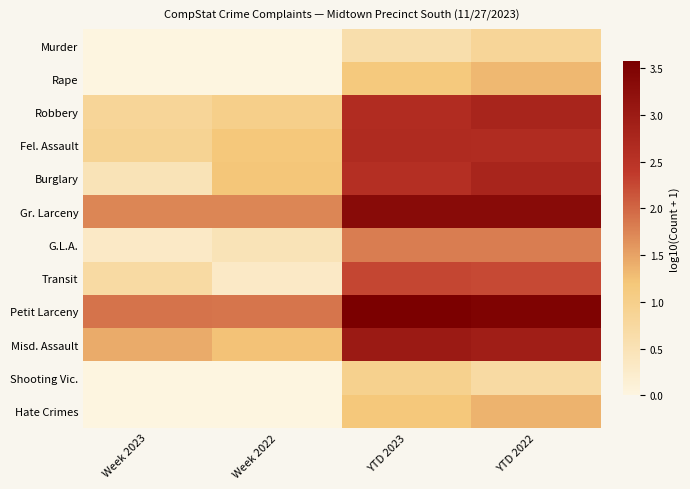

Reading left to right, what are all the values shown in this chart?

Murder: Week 2023=0.0	Week 2022=0.0	YTD 2023=0.6	YTD 2022=0.8
Rape: Week 2023=0.0	Week 2022=0.0	YTD 2023=1.1	YTD 2022=1.3
Robbery: Week 2023=0.8	Week 2022=1.0	YTD 2023=2.6	YTD 2022=2.8
Fel. Assault: Week 2023=0.9	Week 2022=1.2	YTD 2023=2.7	YTD 2022=2.7
Burglary: Week 2023=0.5	Week 2022=1.2	YTD 2023=2.6	YTD 2022=2.8
Gr. Larceny: Week 2023=1.7	Week 2022=1.7	YTD 2023=3.3	YTD 2022=3.3
G.L.A.: Week 2023=0.3	Week 2022=0.5	YTD 2023=1.8	YTD 2022=1.8
Transit: Week 2023=0.7	Week 2022=0.3	YTD 2023=2.3	YTD 2022=2.2
Petit Larceny: Week 2023=1.9	Week 2022=1.9	YTD 2023=3.6	YTD 2022=3.5
Misd. Assault: Week 2023=1.4	Week 2022=1.2	YTD 2023=3.0	YTD 2022=2.9
Shooting Vic.: Week 2023=0.0	Week 2022=0.0	YTD 2023=1.0	YTD 2022=0.7
Hate Crimes: Week 2023=0.0	Week 2022=0.0	YTD 2023=1.2	YTD 2022=1.4